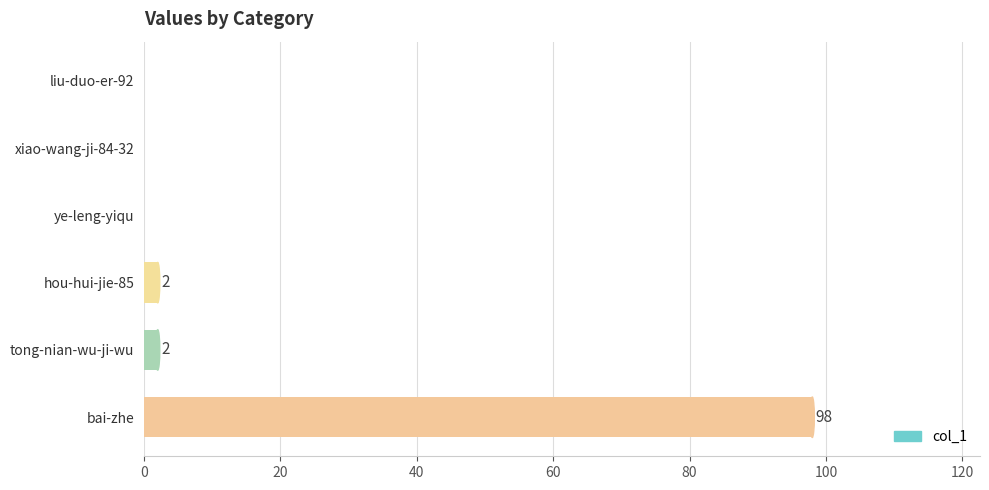

The value at liu-duo-er-92 is 34. True or false?

False